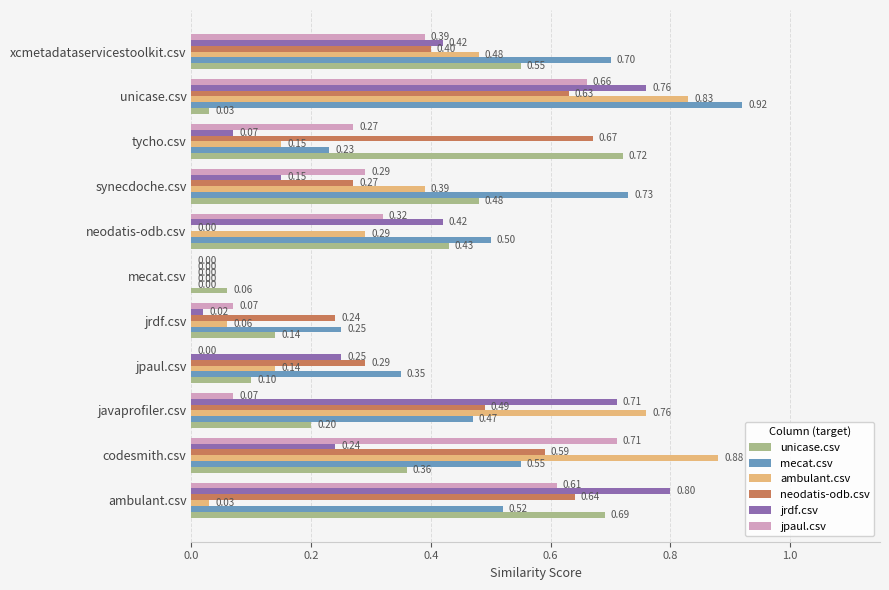

Which series has the largest total across all categories?

mecat.csv